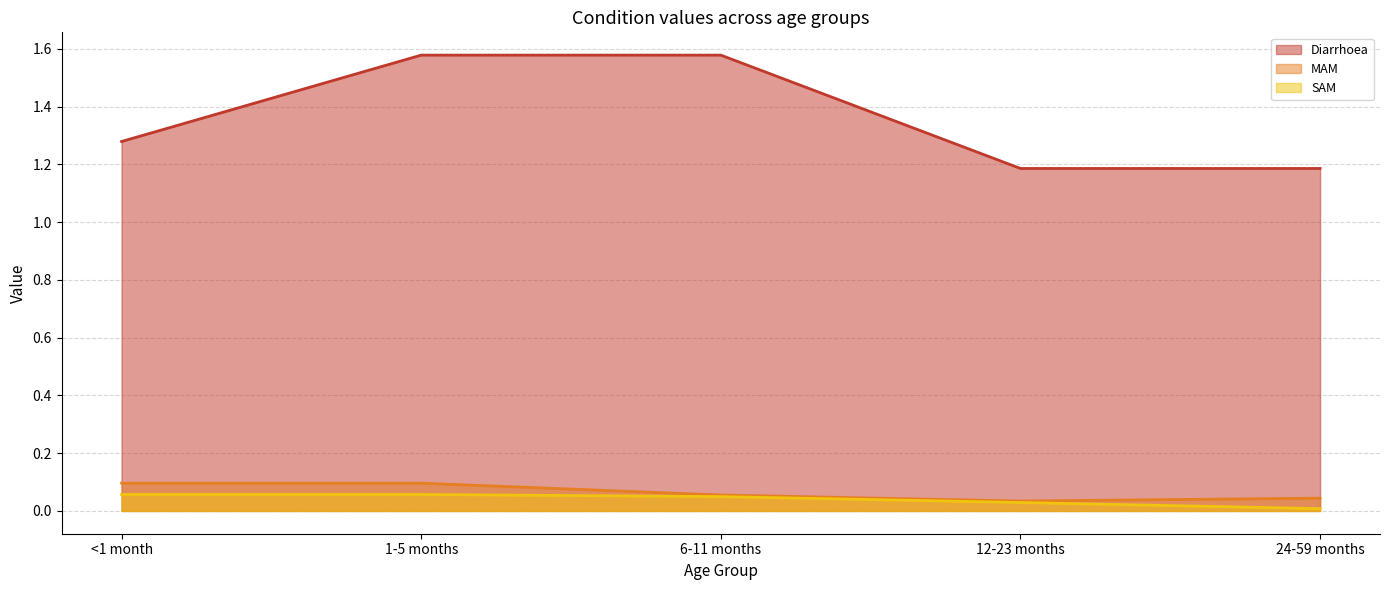

What is the label of the 1st point from the left?

<1 month